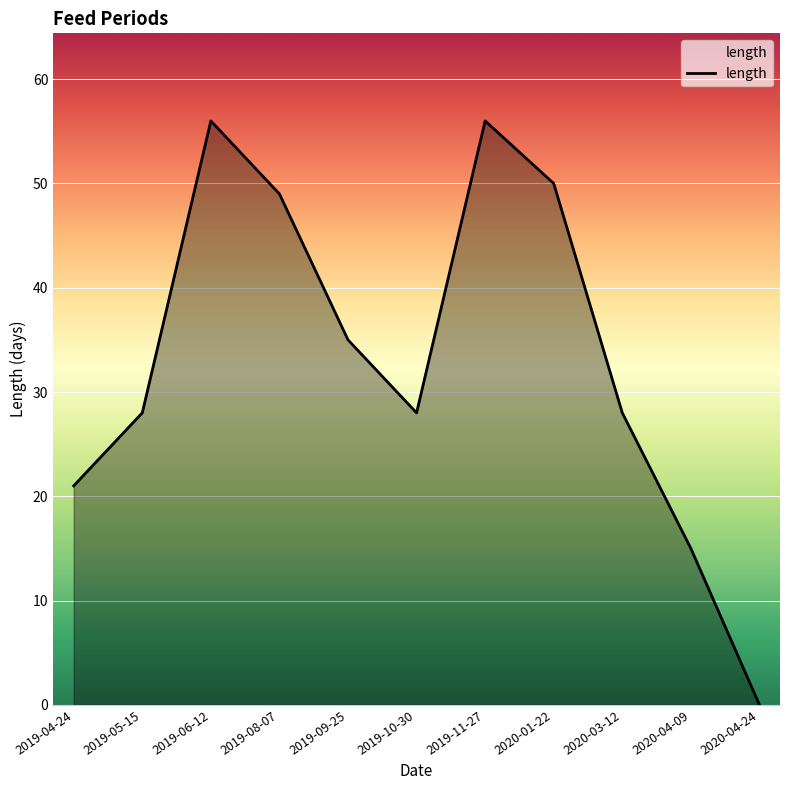

What is the change in value from 2019-05-15 to 2020-01-22?

+22